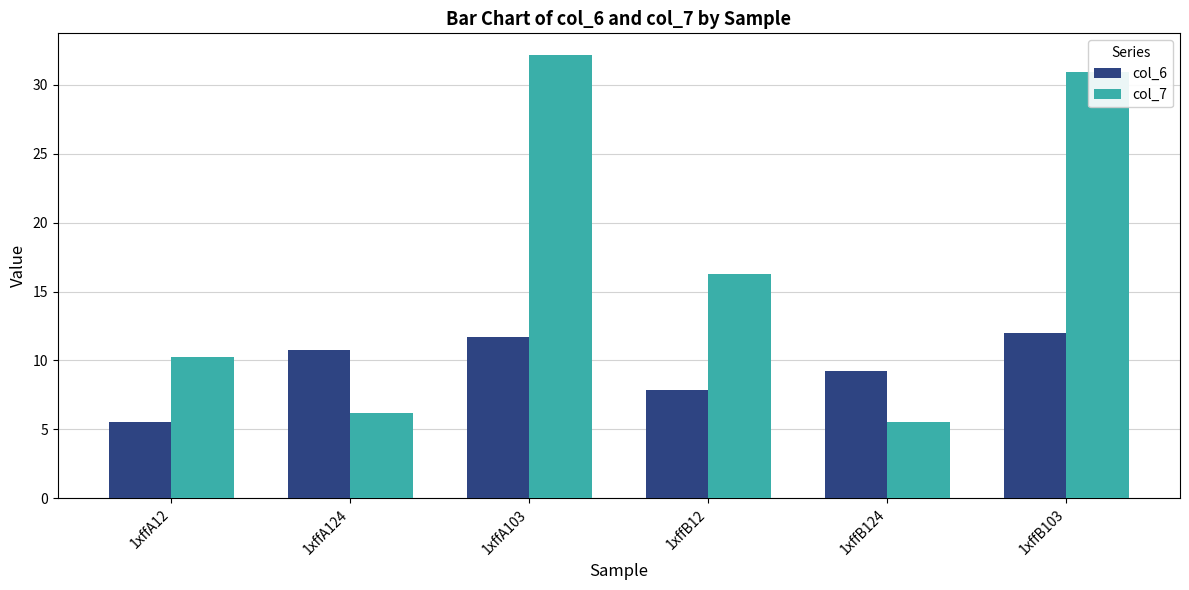

Is the value of col_6 at 1xffA12 greater than the value of col_7 at 1xffB103?

No